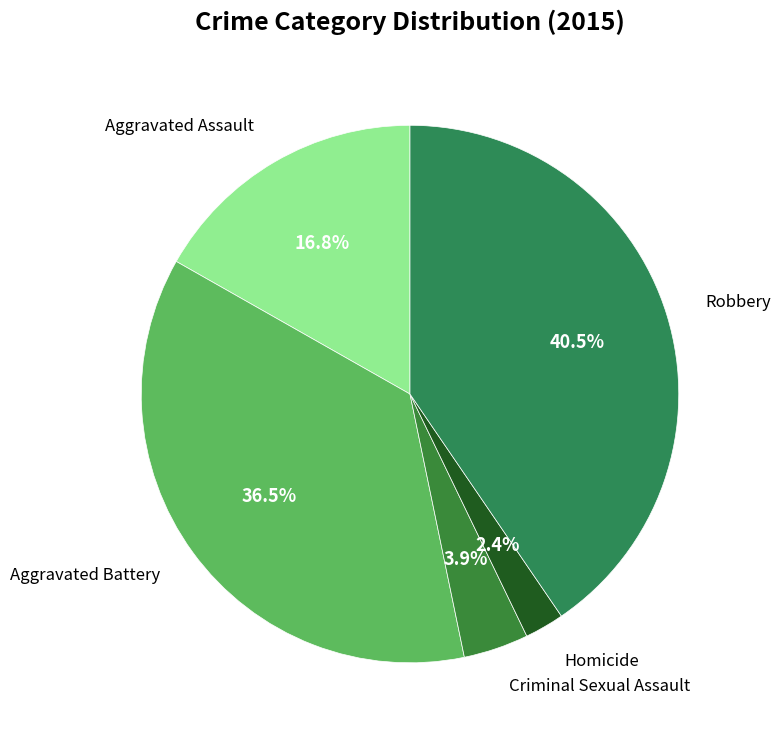

How many segments does this pie chart have?

5